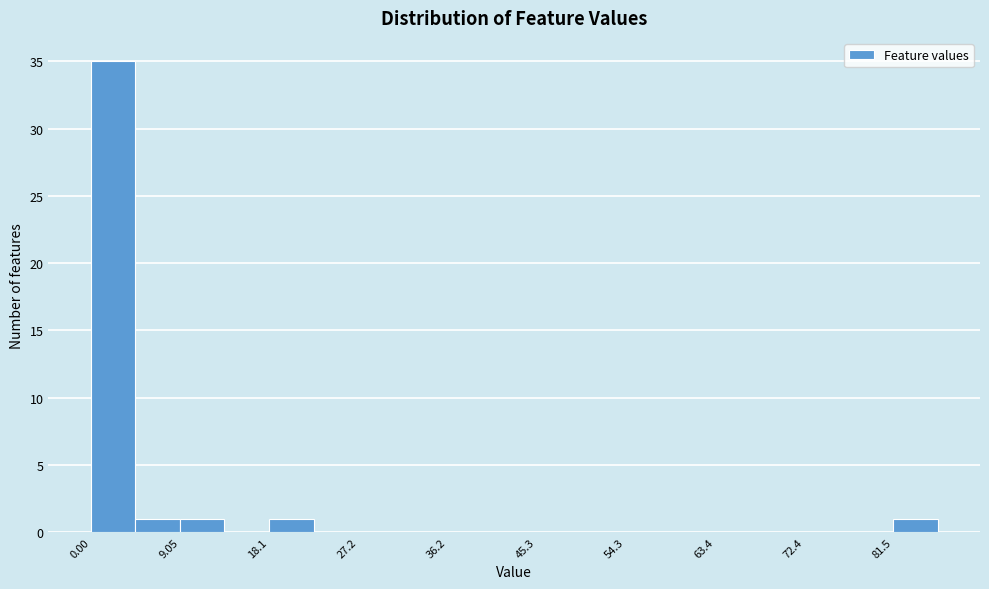

How tall is the bar that spans 81 to 86 on the x-axis? Neither the bar edges nor the heights are printed on the chart, so give them approximately, as read against the axes.

1